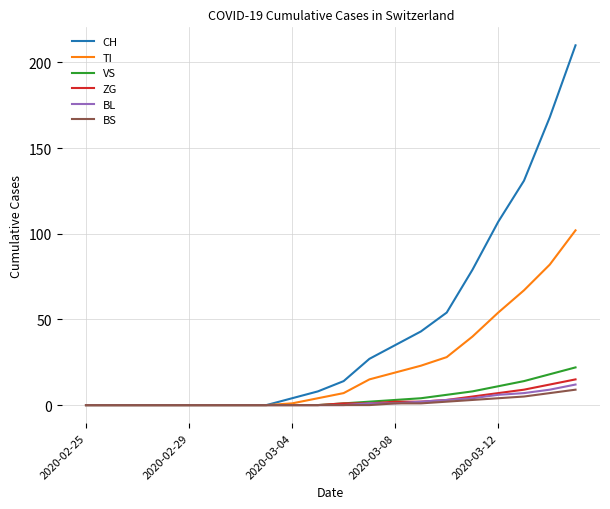

Which series has the largest range (max minus min)?

CH